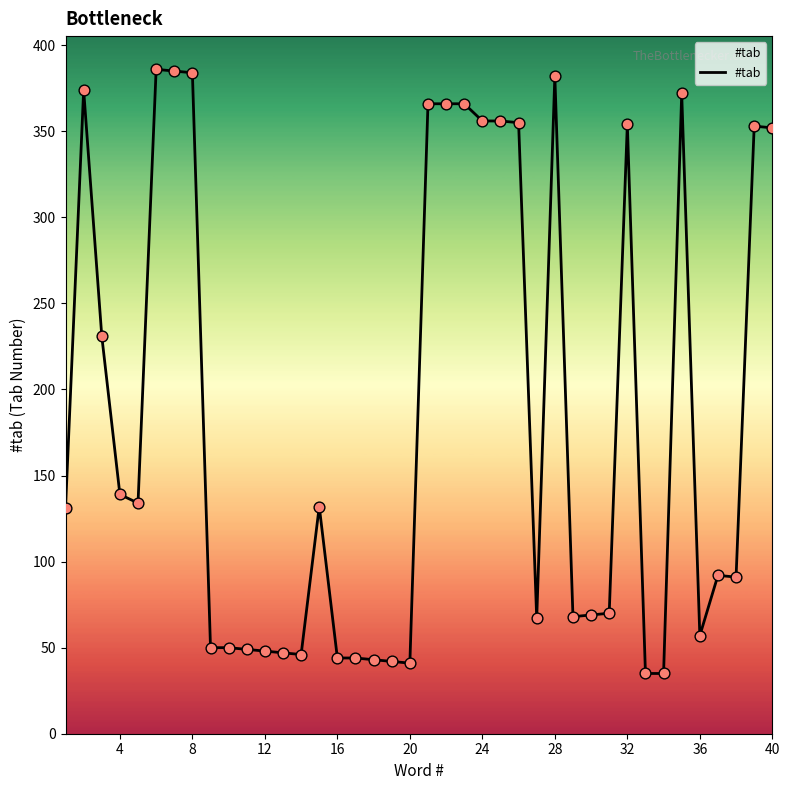

What is the difference between the maximum and minimum values?

351